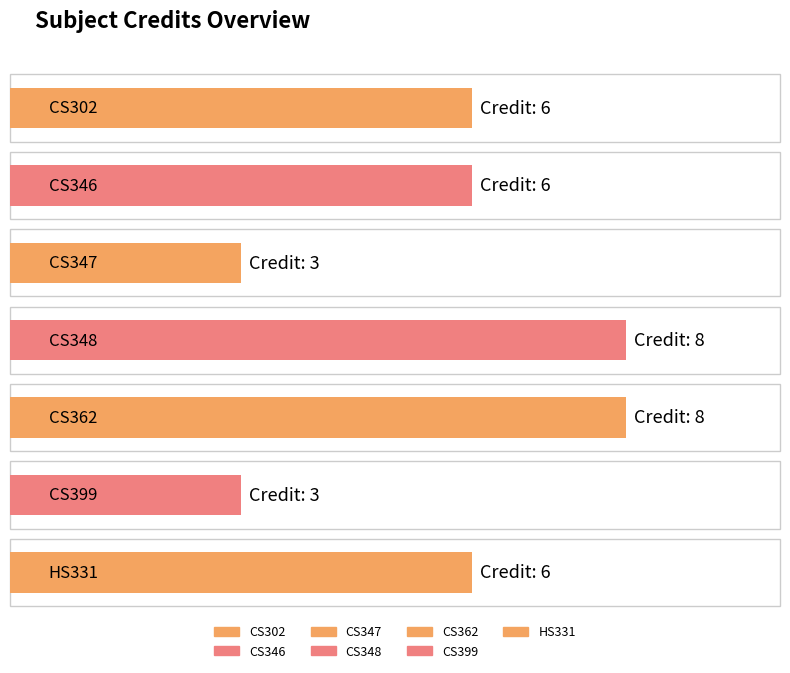

Reading left to right, list all the values displayed in this chart.

CS302=6	CS346=6	CS347=3	CS348=8	CS362=8	CS399=3	HS331=6